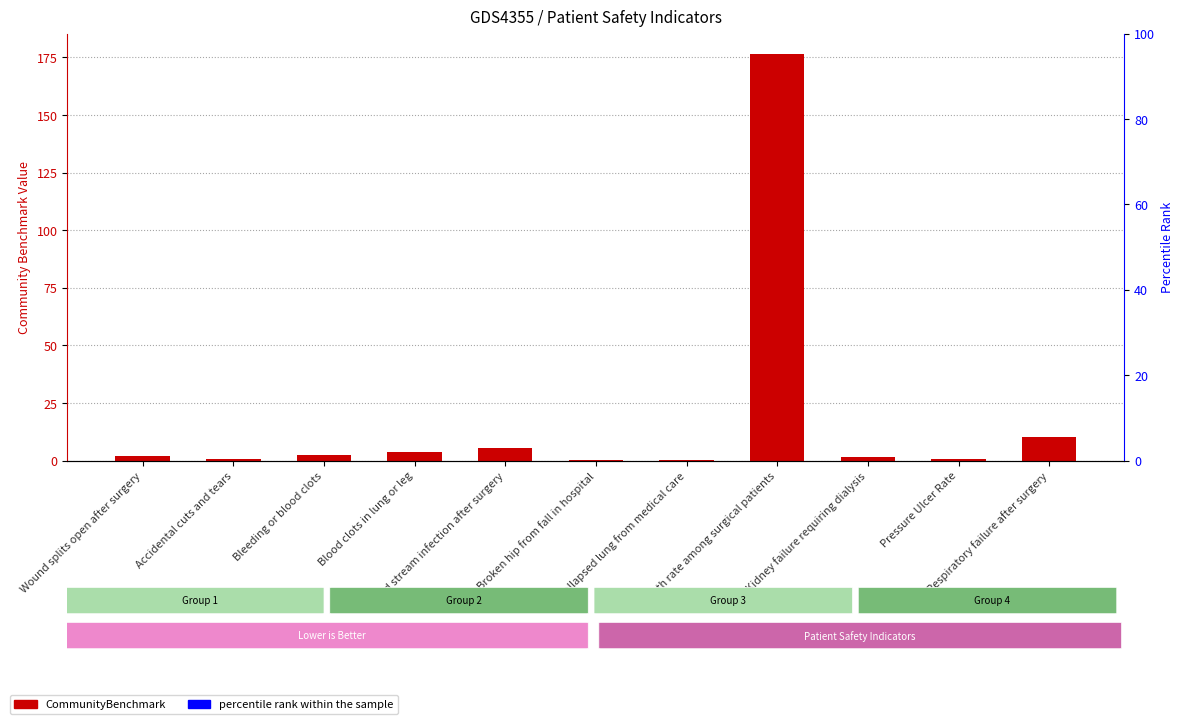

What are all the series names shown in the legend?

CommunityBenchmark, percentile rank within the sample